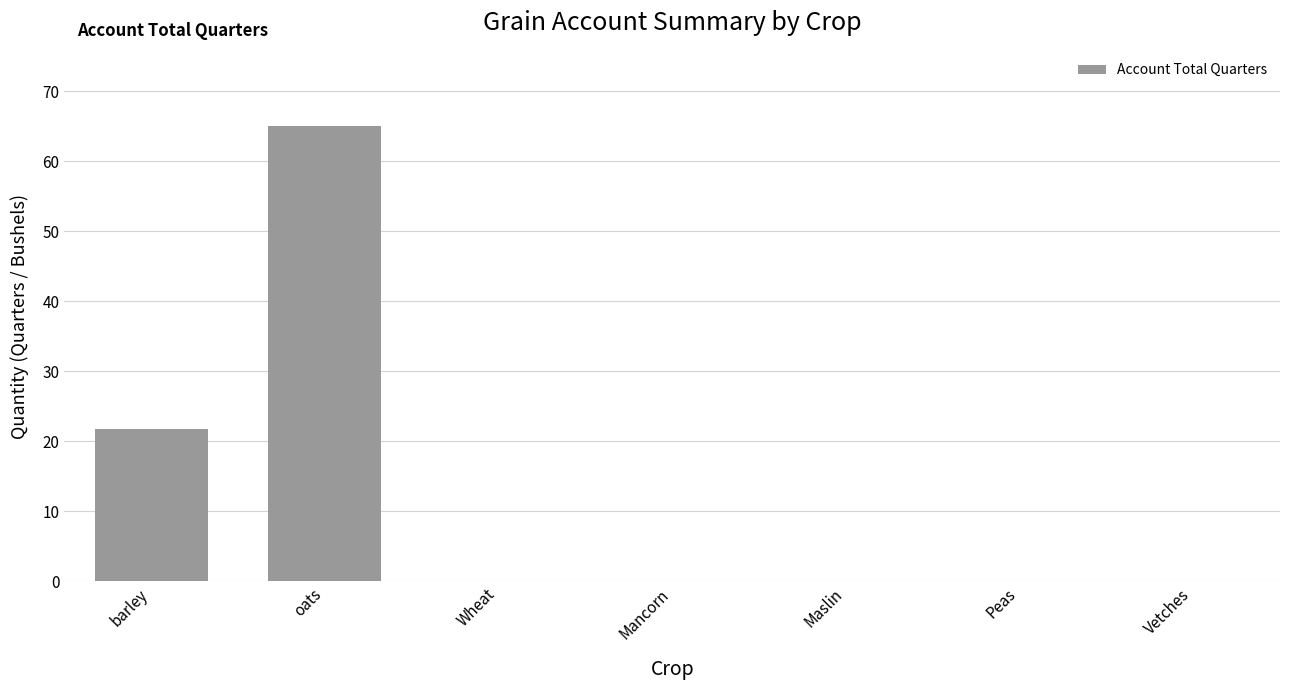

Reading left to right, transcribe all the data shown in this chart.

21.8	65.0	0.0	0.0	0.0	0.0	0.0